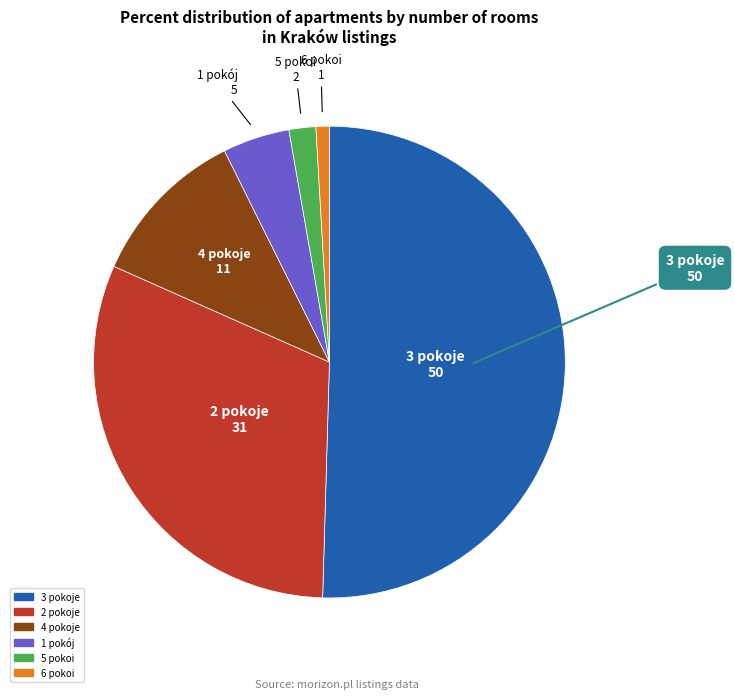

Combined, do 2 pokoje and 3 pokoje account for over 50%?

Yes